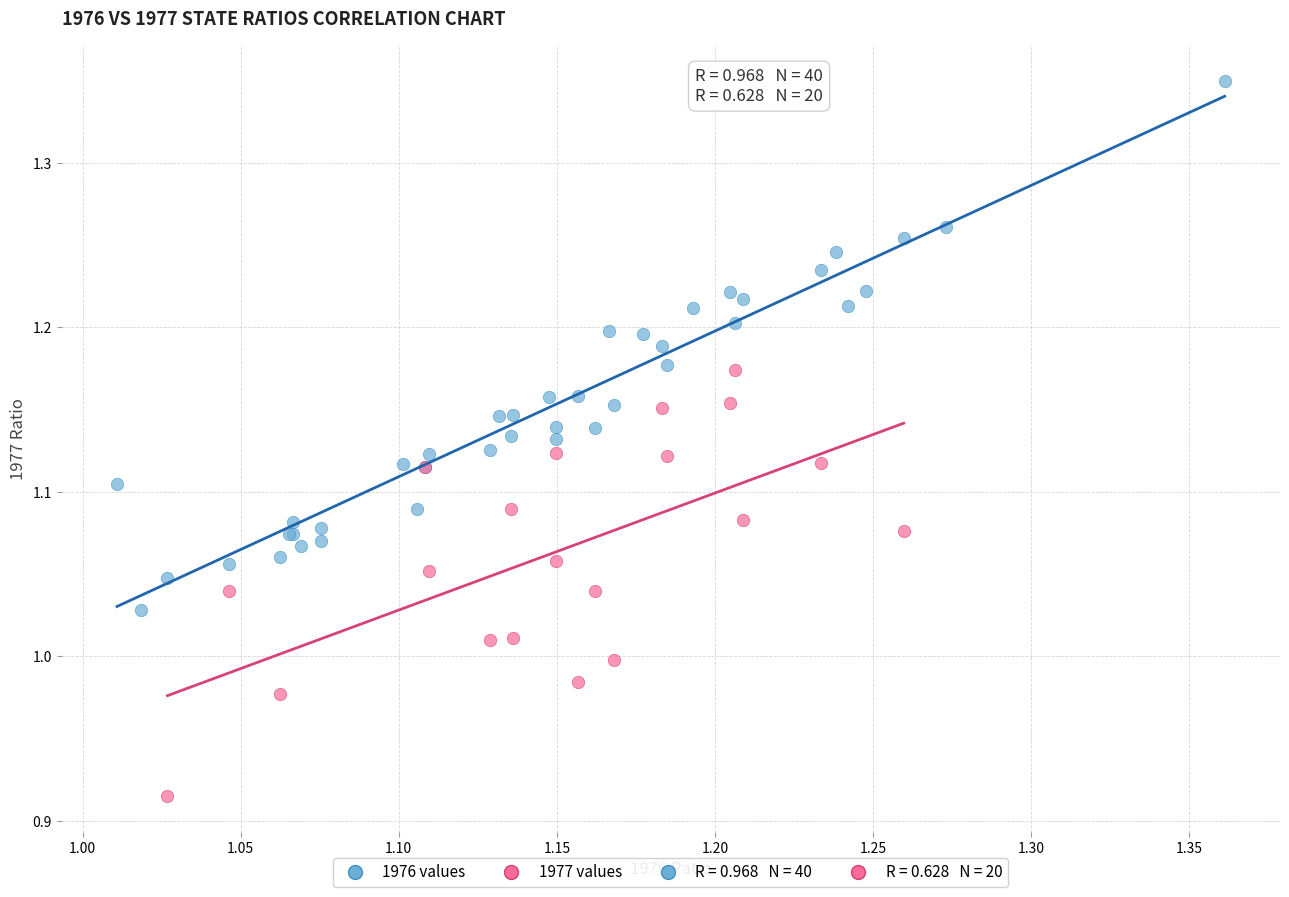

Which series contains the highest Y value?

1976 values